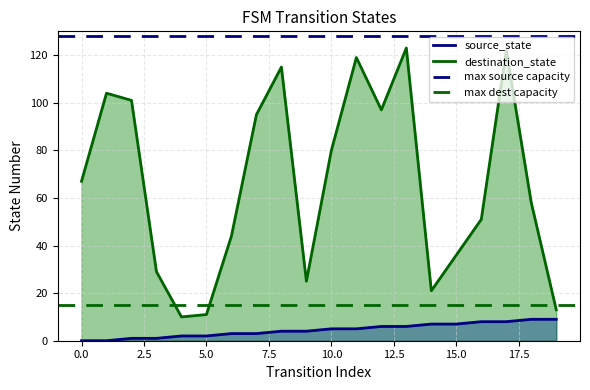

True or false: source_state and destination_state cross at least once.

False